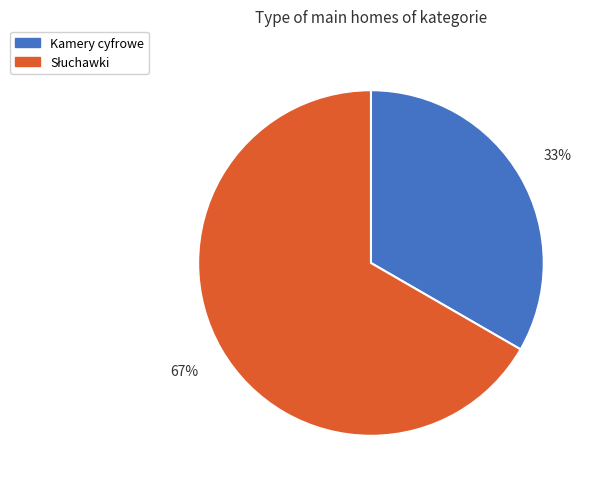

To the nearest percent, what portion does Kamery cyfrowe represent?

33%